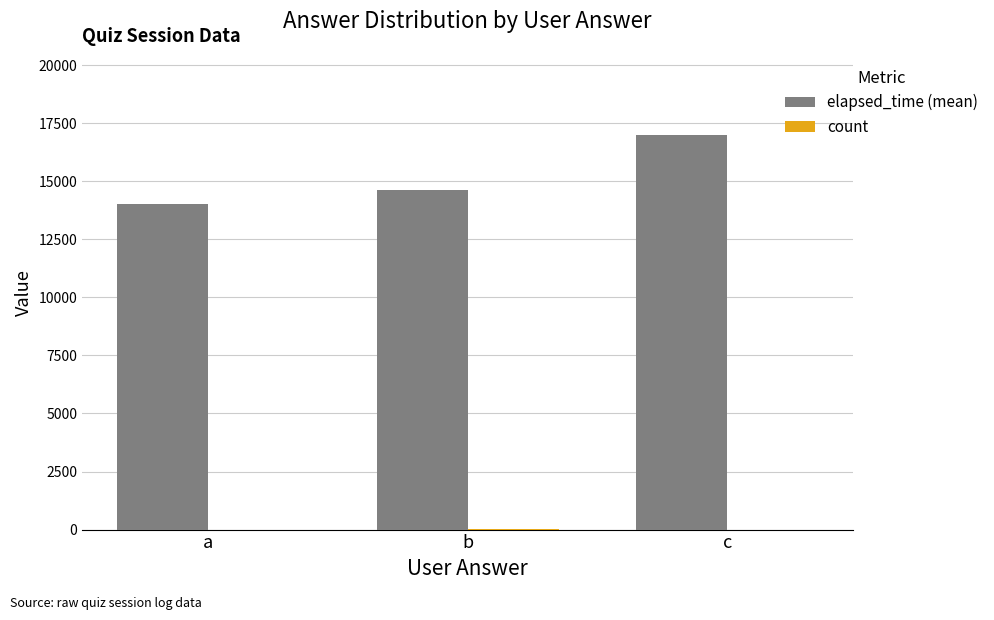

Which series has the largest total across all categories?

elapsed_time (mean)